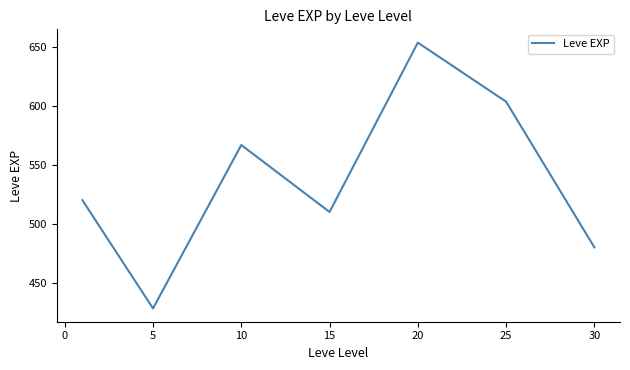

True or false: there are more than 2 points higher than both neighbors.

False